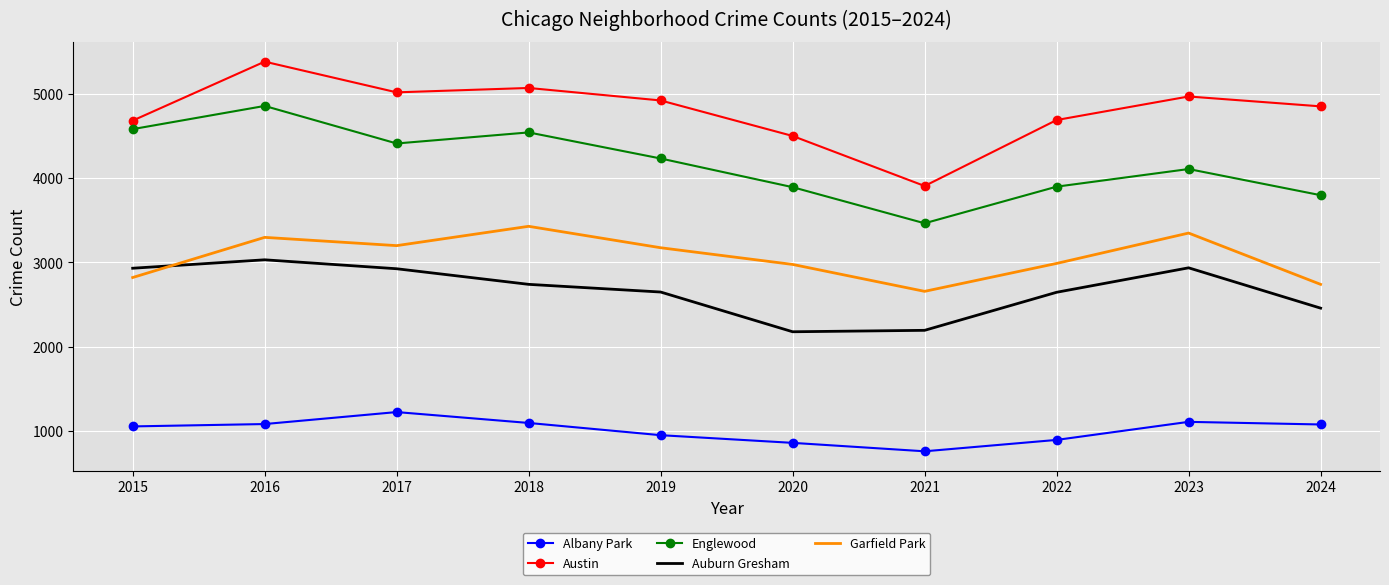

What is the lowest value of the Garfield Park series?

2657